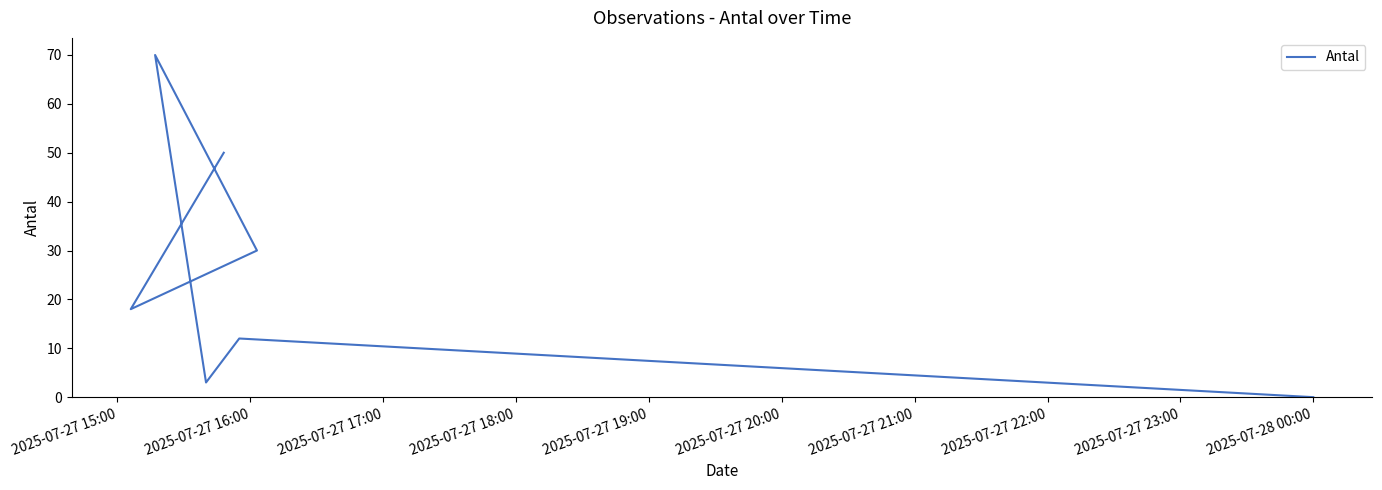

How many values exceed 18?

3